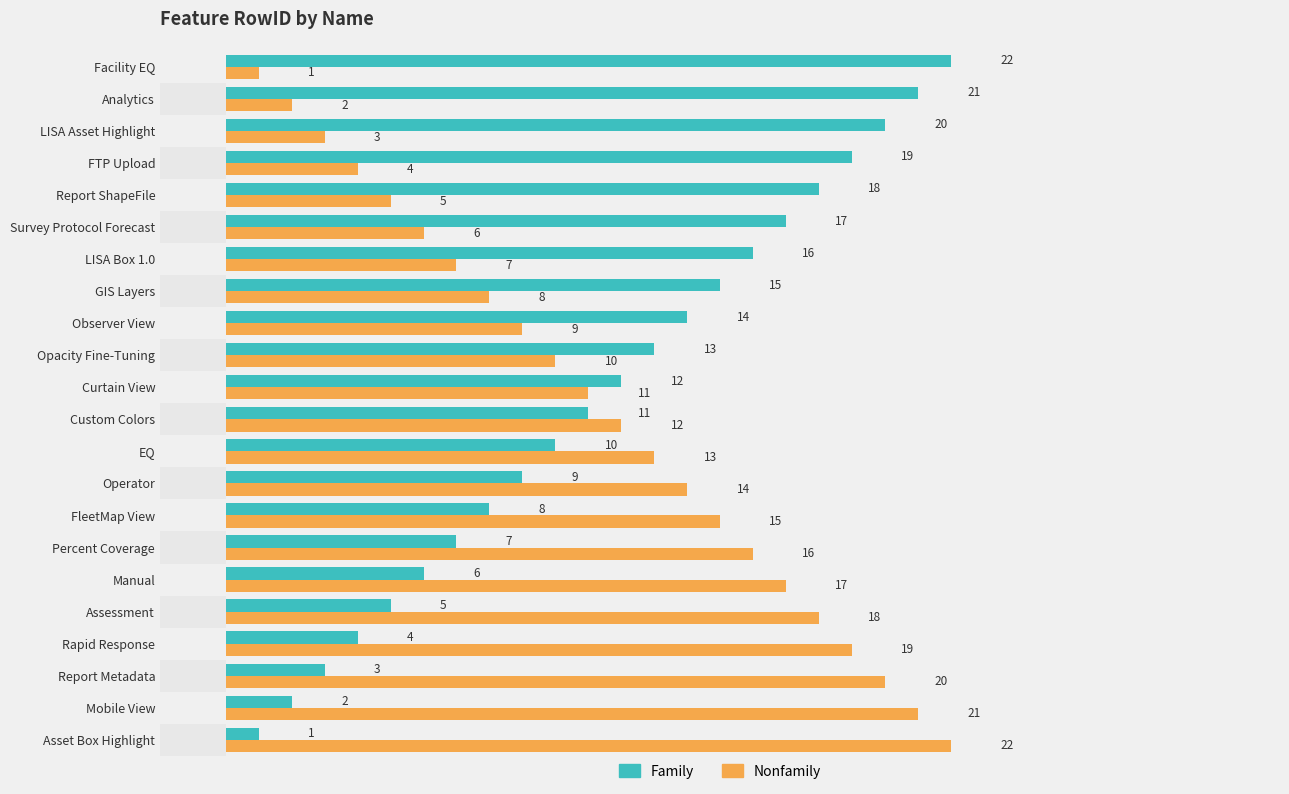

What is the total value across all series at Mobile View?

23